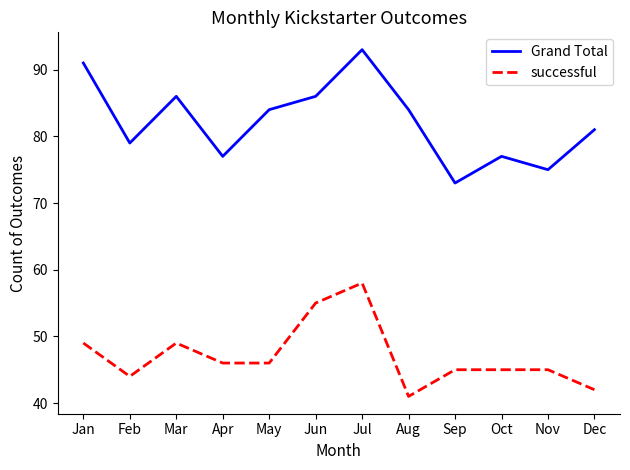

How many lines are shown in the chart?

2